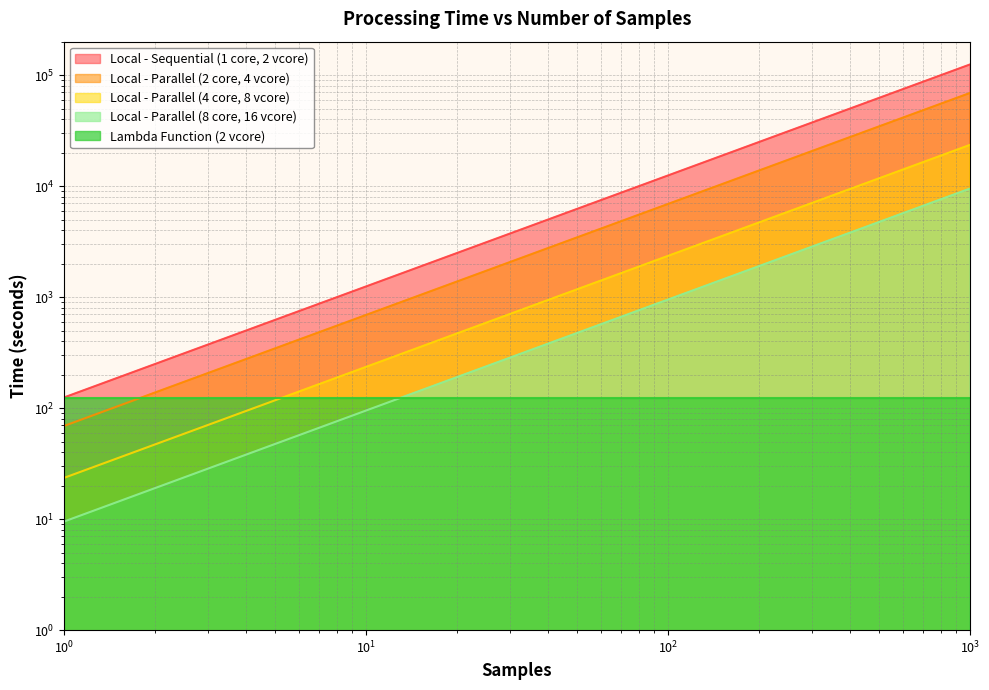

The value of Local - Sequential (1 core, 2 vcore) at 14 is 1747.2. True or false?

True